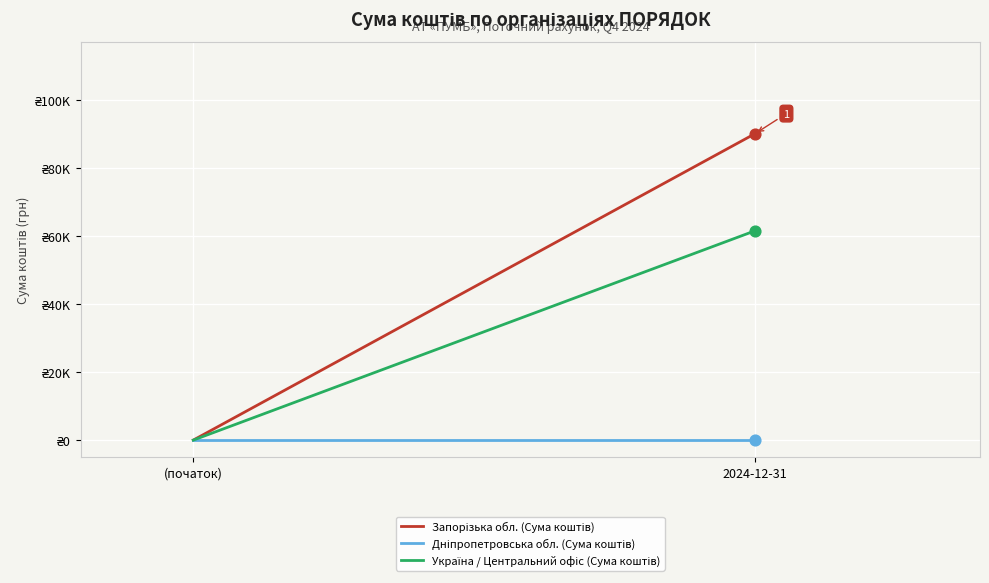

Which series has the largest total across all categories?

Запорізька обл. (Сума коштів)